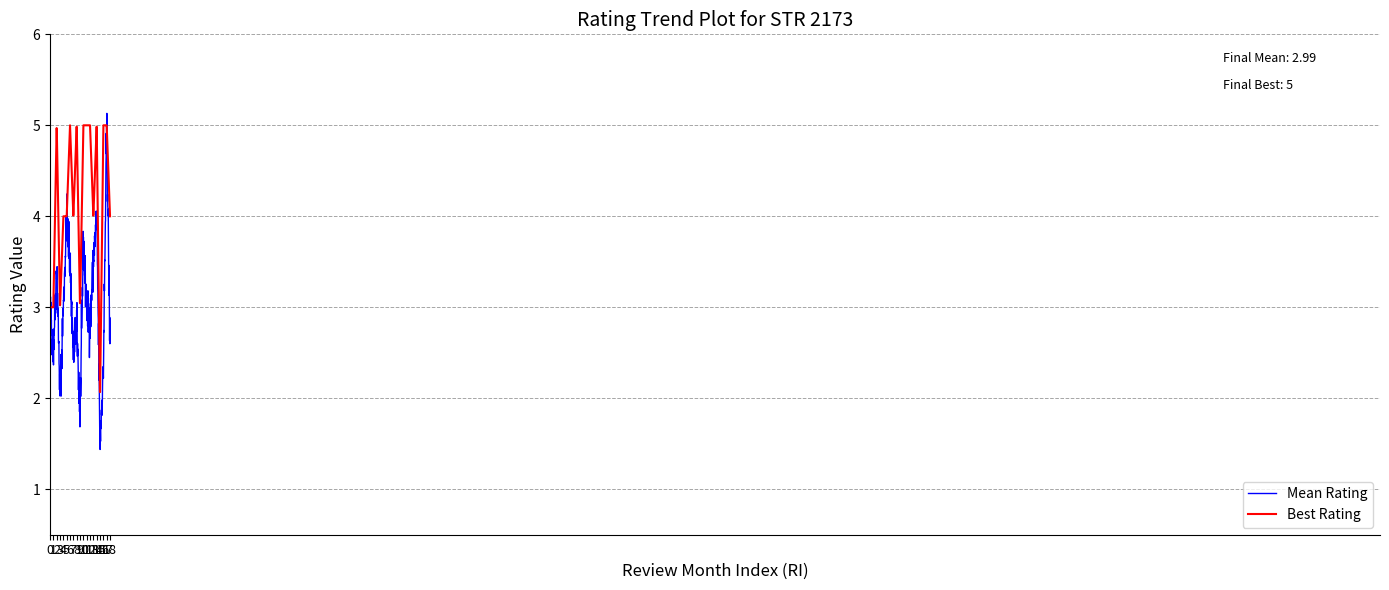

Rank the series by their average value, from highest to lowest.

Best Rating, Mean Rating